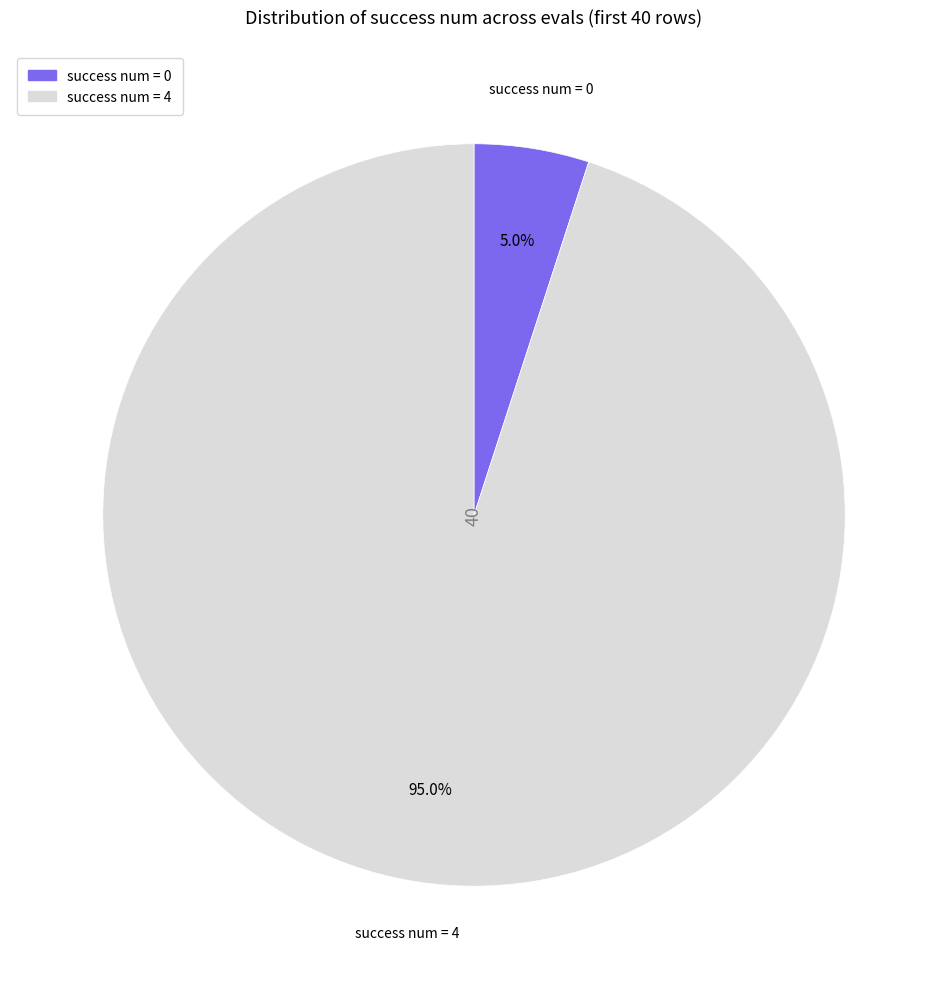

Is there a majority slice in this chart?

Yes